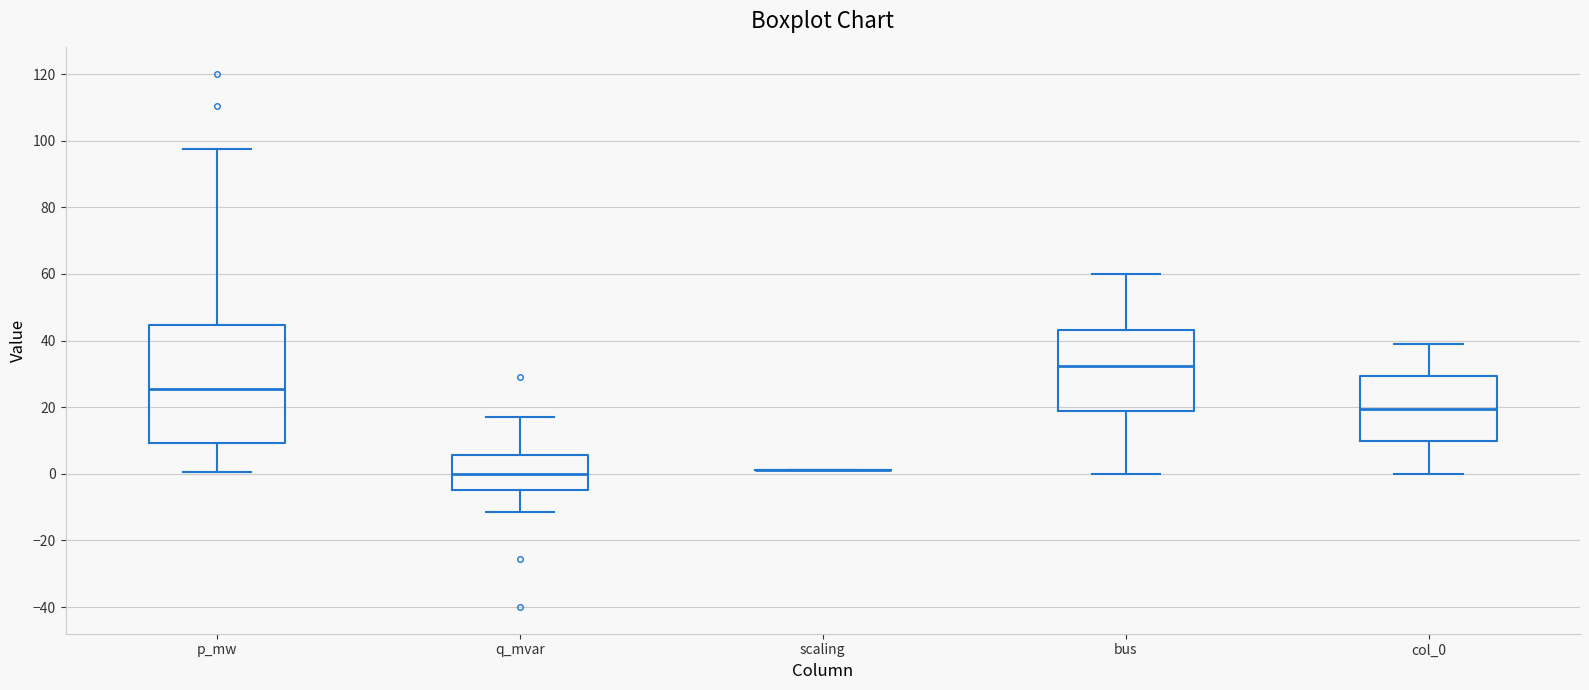

Where is the lower edge of the box for col_0 on the y-axis? The values are not printed on the chart, so give them approximately, as read against the axis.

10